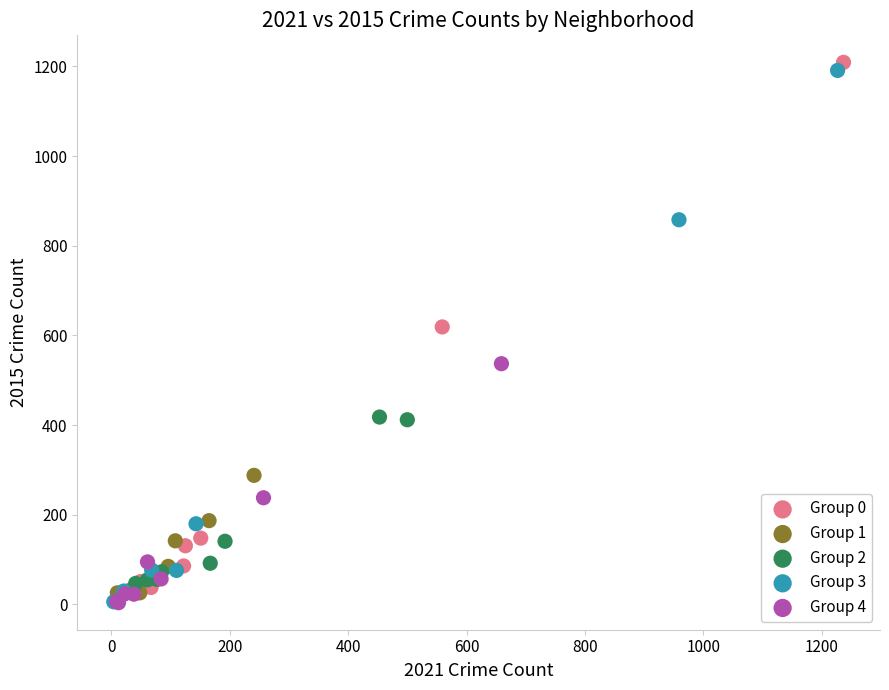

What are all the series names shown in the legend?

Group 0, Group 1, Group 2, Group 3, Group 4